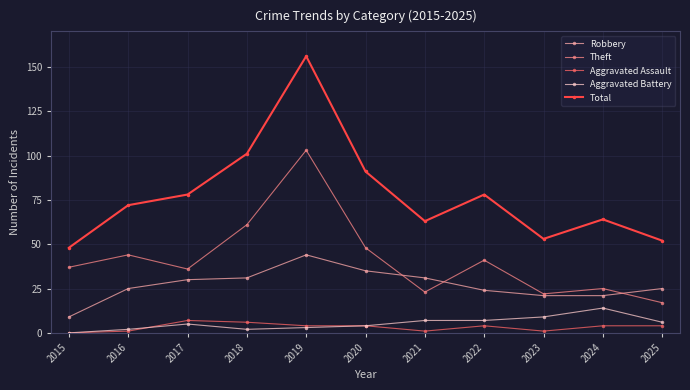

How many interior local valleys does the Total series have?

2